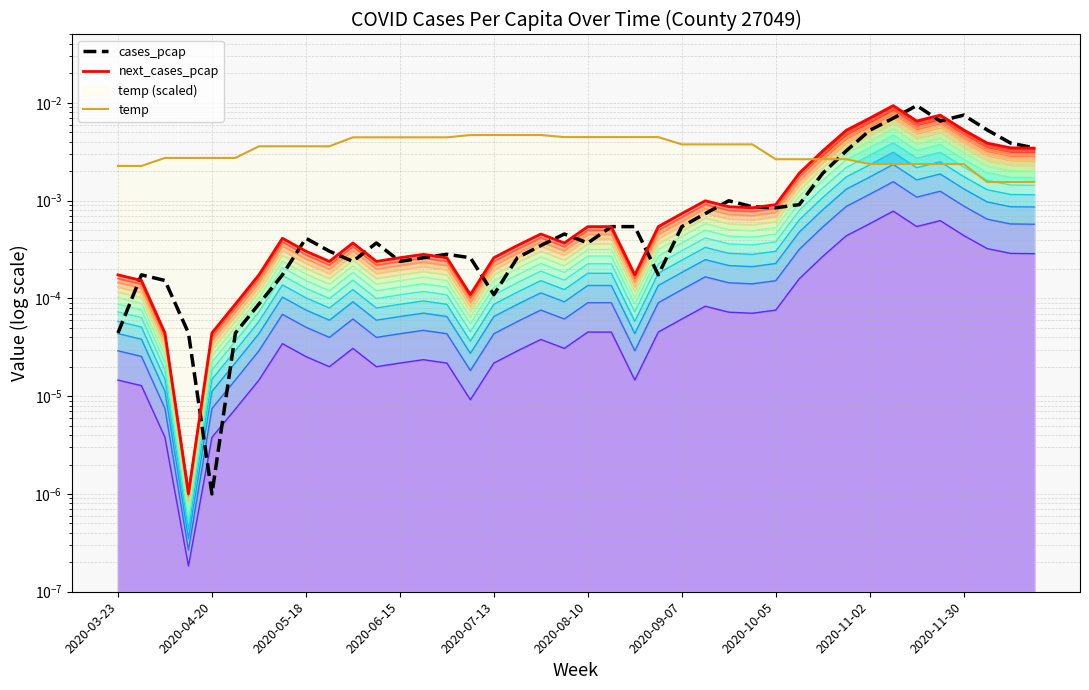

In next_cases_pcap, how many points are lower than both neighbors (excluding endpoints)?

8